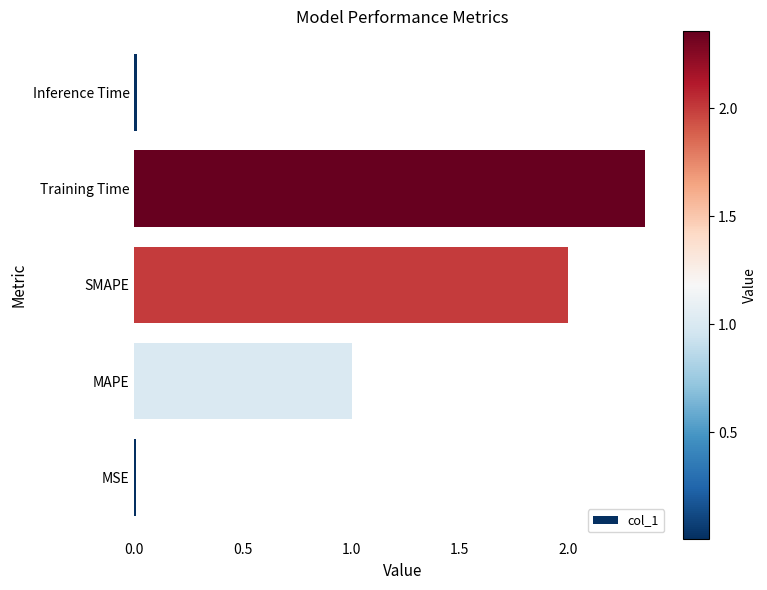

What is the difference between the maximum and minimum values?

2.3